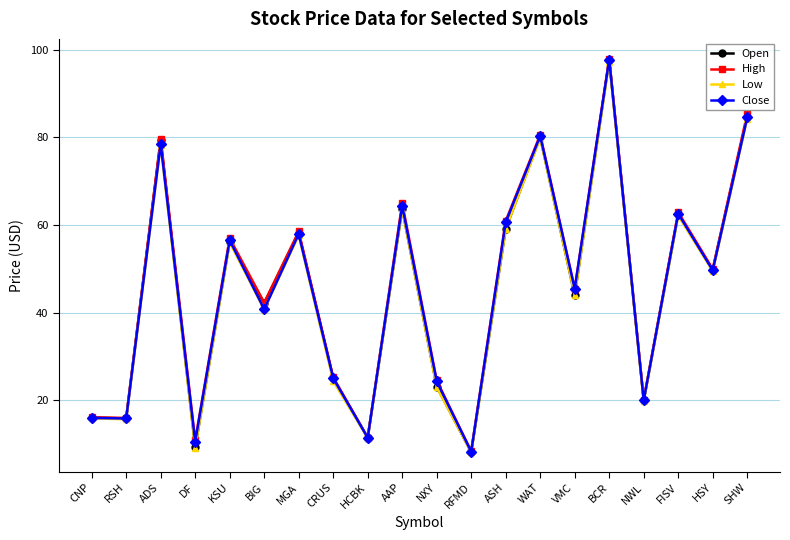

What is the difference between the High values at CRUS and FISV?

37.7